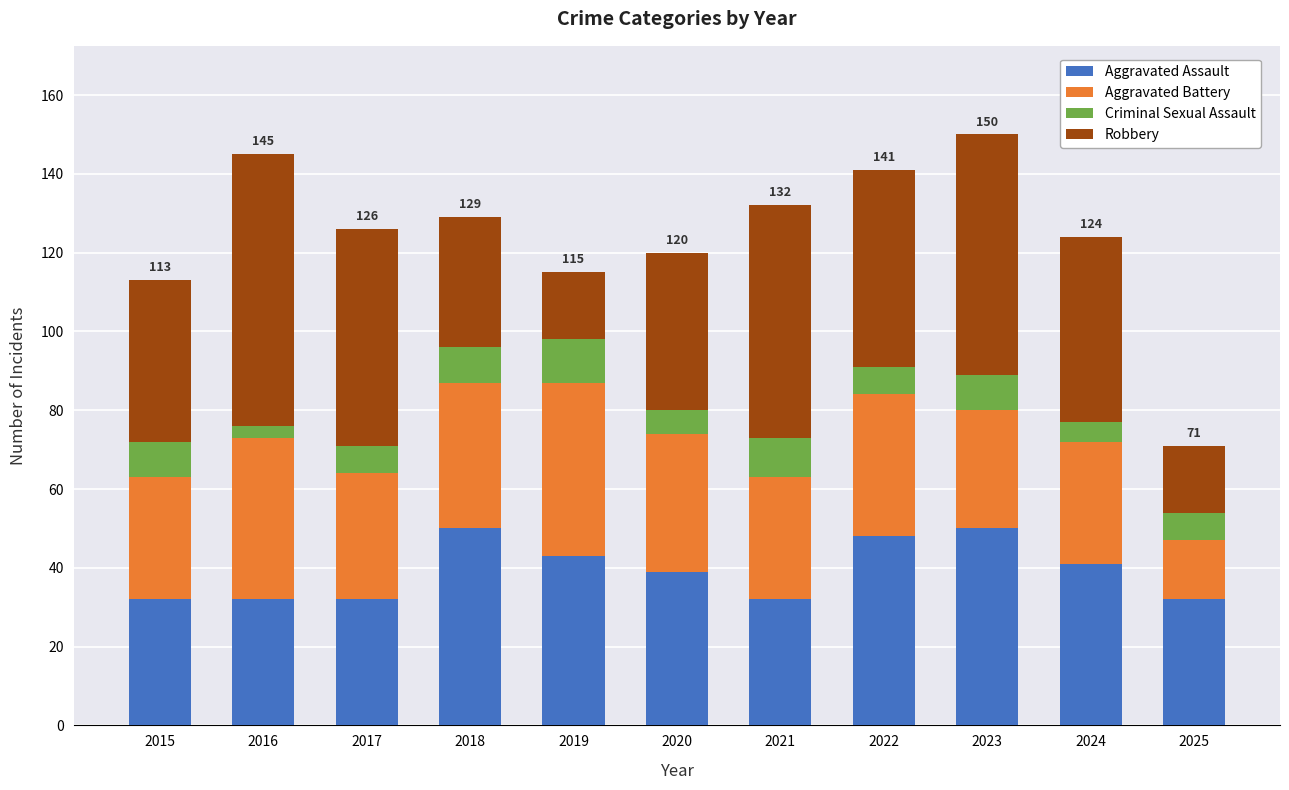

What is the total value across all series at 2020?

120